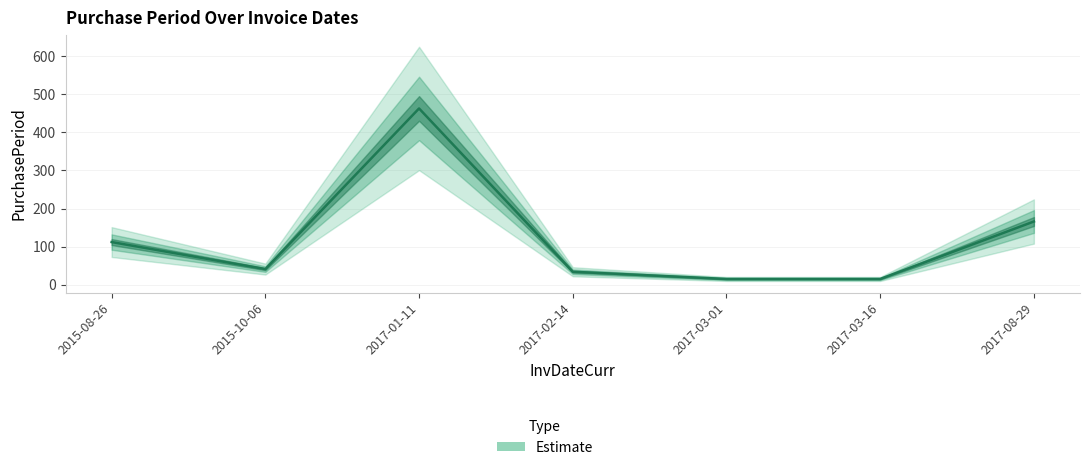

List the labels in order of value, largest first.

2017-01-11, 2017-08-29, 2015-08-26, 2015-10-06, 2017-02-14, 2017-03-01, 2017-03-16